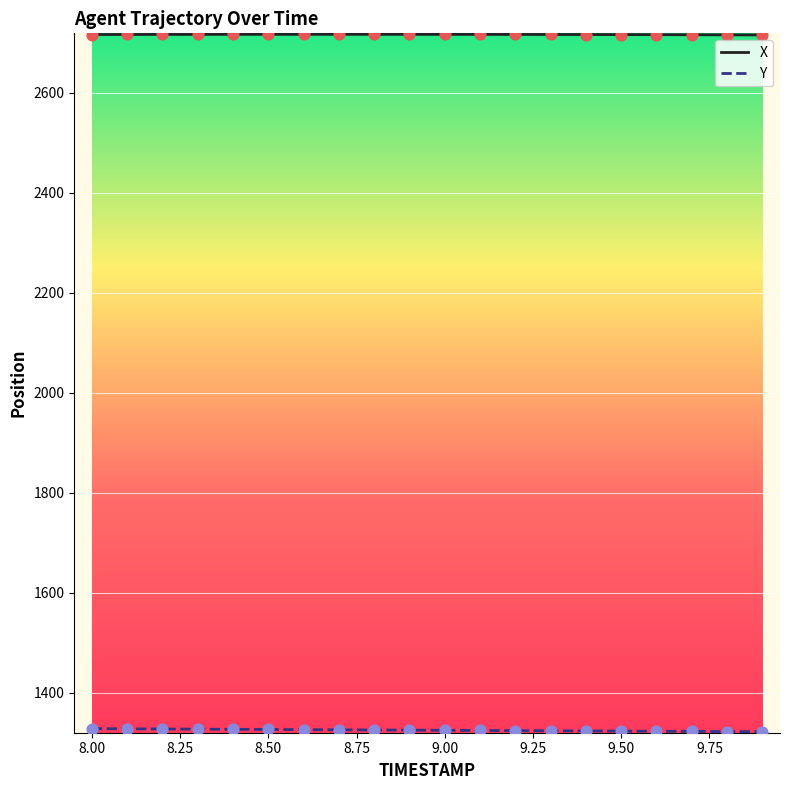

Which series has the largest total across all categories?

X